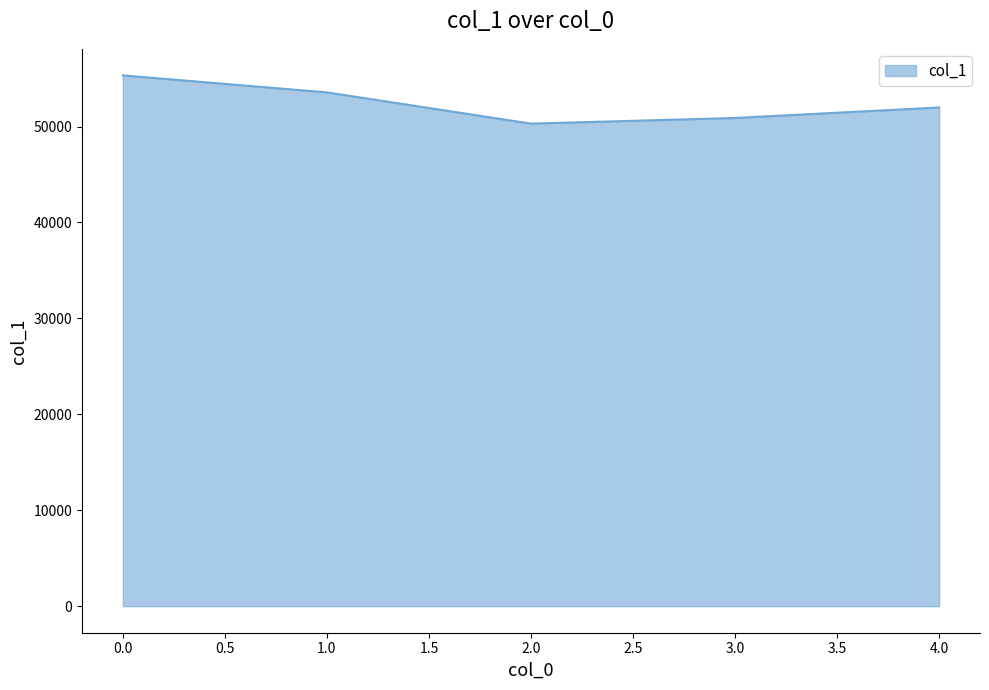

Which has a higher value, 1.0 or 4.0?

1.0